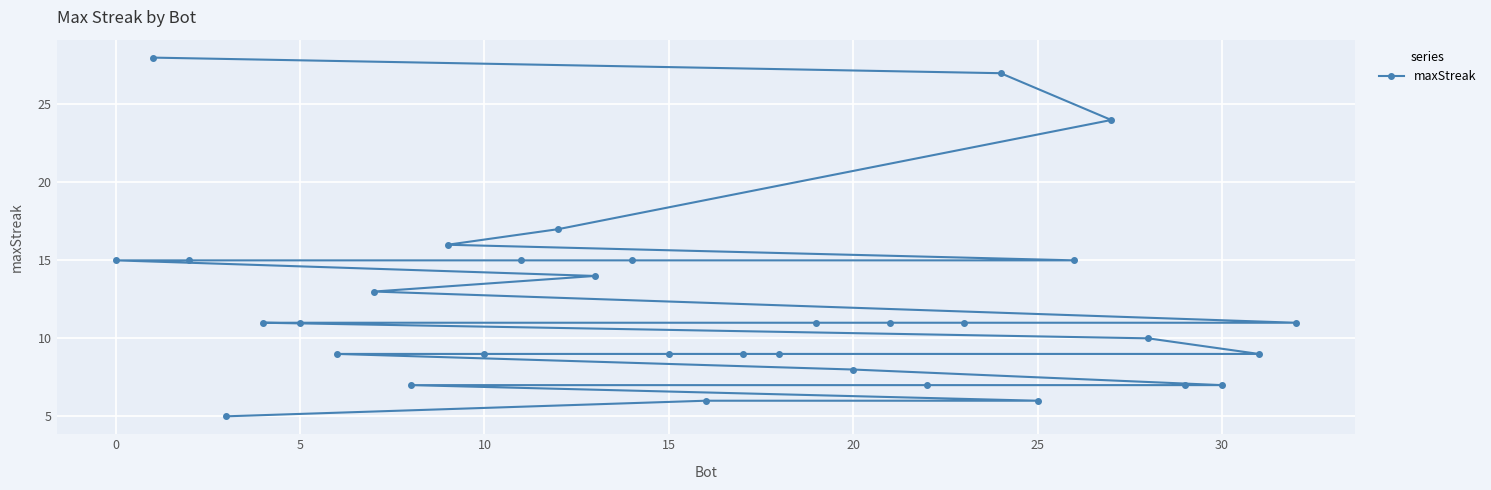

Is it true that the value at 5 is 17?

False